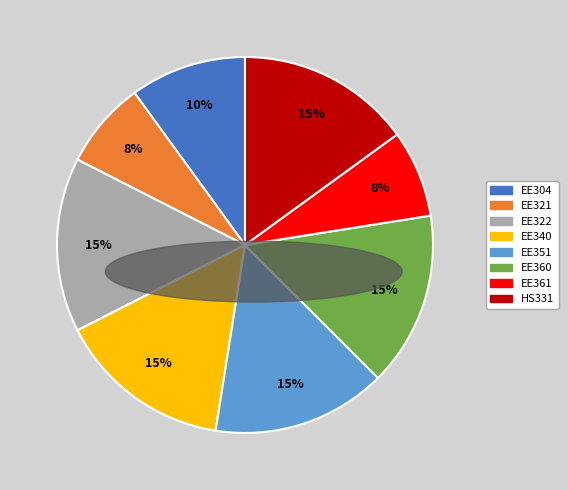

To the nearest percent, what is the average slice percentage?

12%